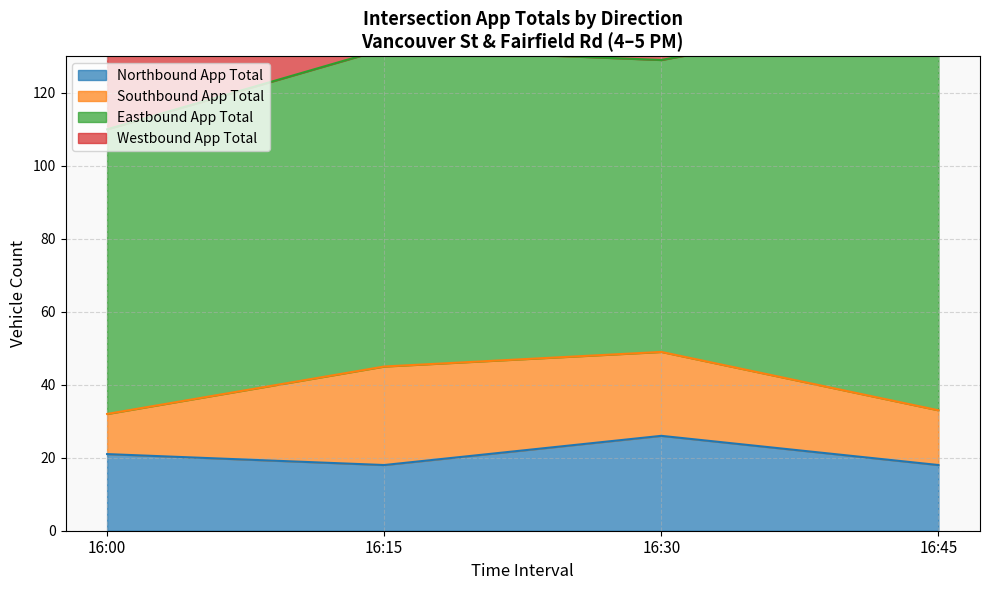

True or false: Southbound App Total and Eastbound App Total intersect in this chart.

False